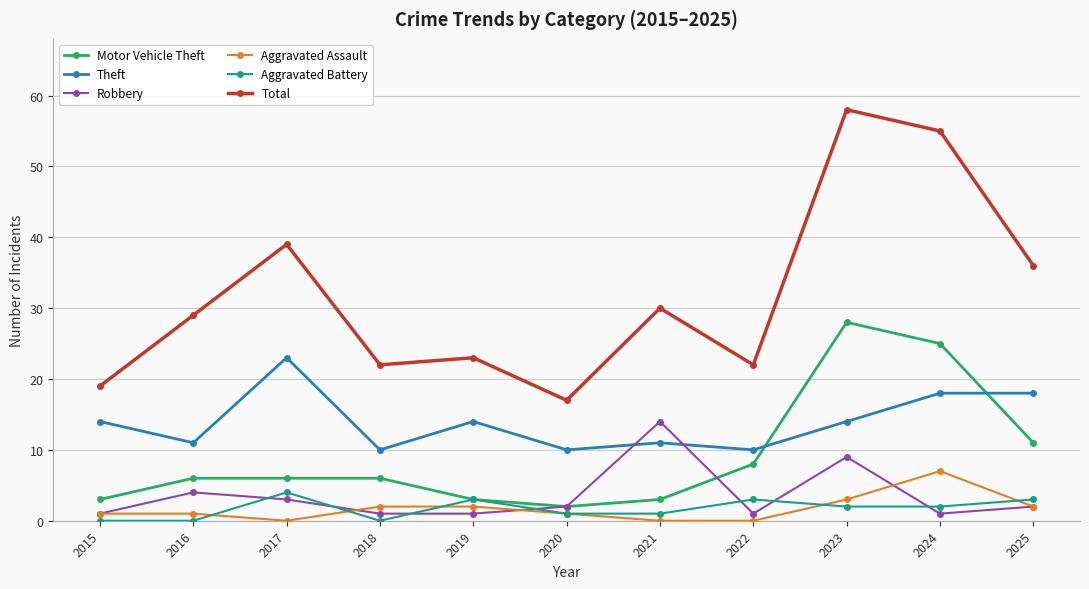

List the series in order of their peak value, highest first.

Total, Motor Vehicle Theft, Theft, Robbery, Aggravated Assault, Aggravated Battery